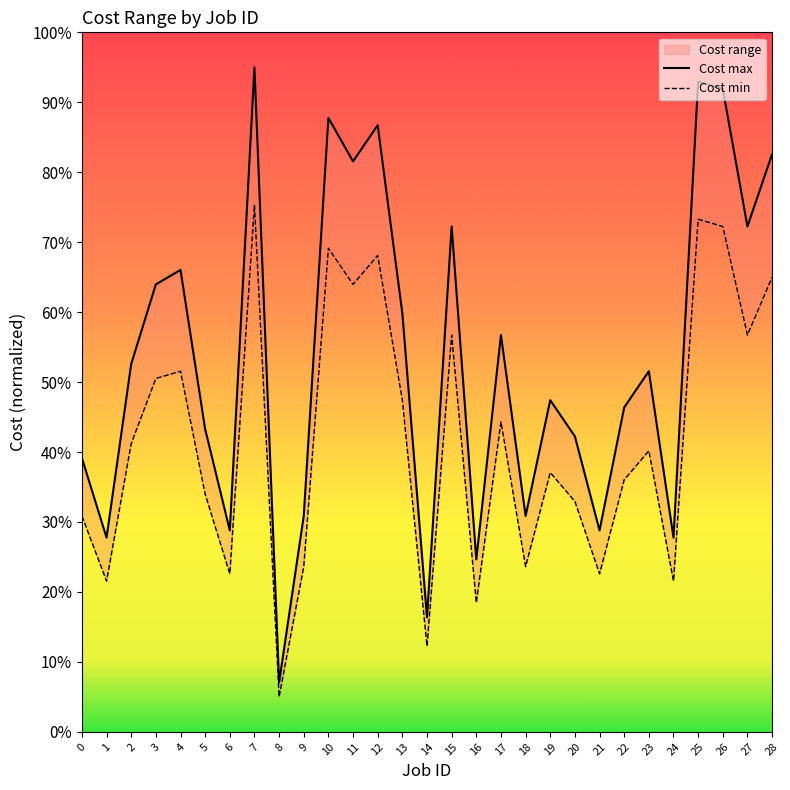

At which category is the sum across all series the highest?

7